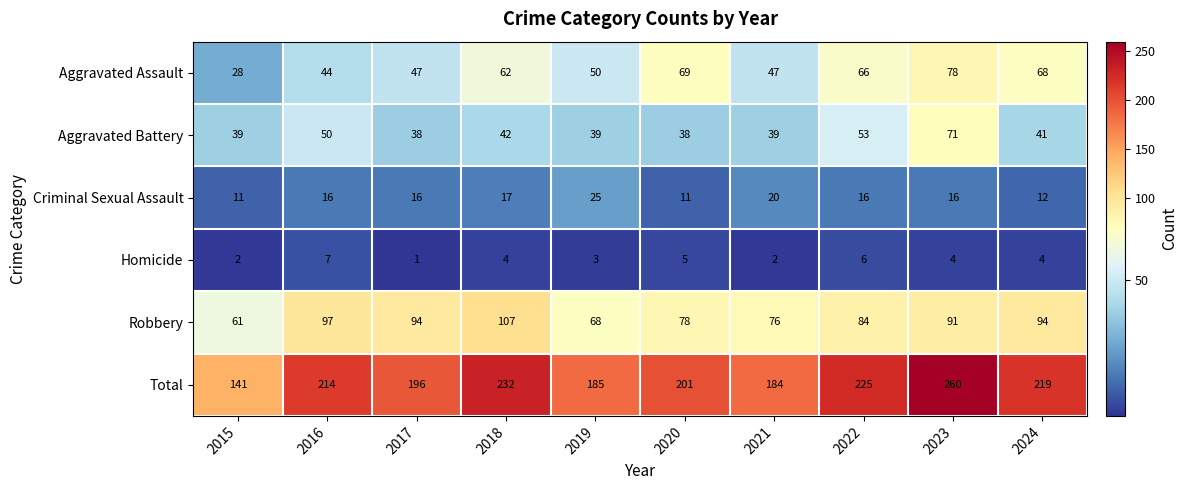

Read the Robbery value at 2024, to the nearest 10.

90